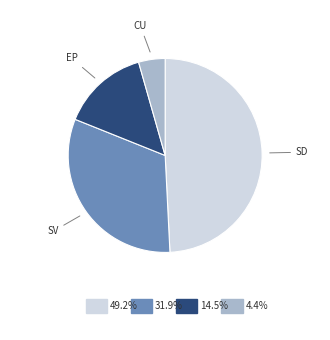

Is there a majority slice in this chart?

No